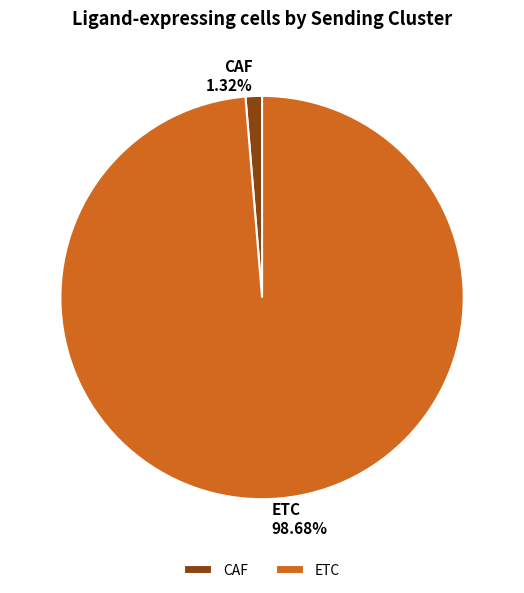

Rank the categories by value from lowest to highest.

CAF, ETC